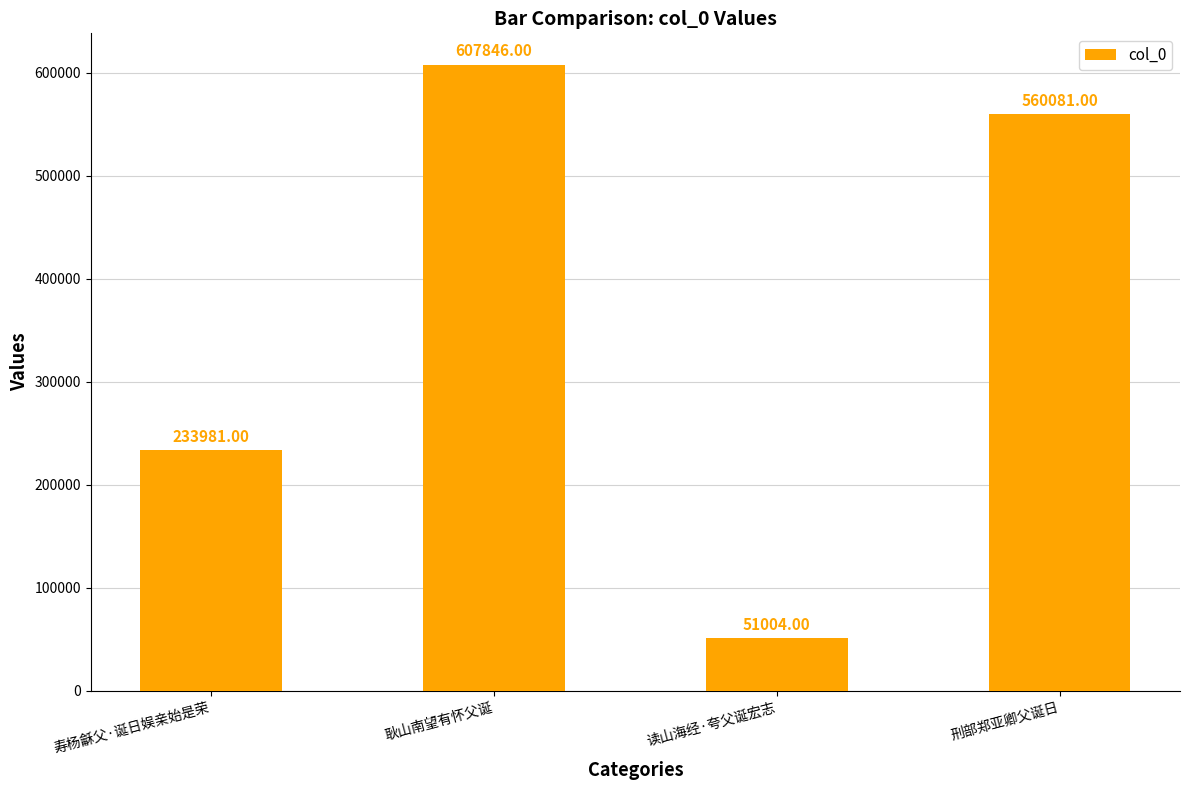

What position from the left is 寿杨龢父·诞日娱亲始是荣?

1